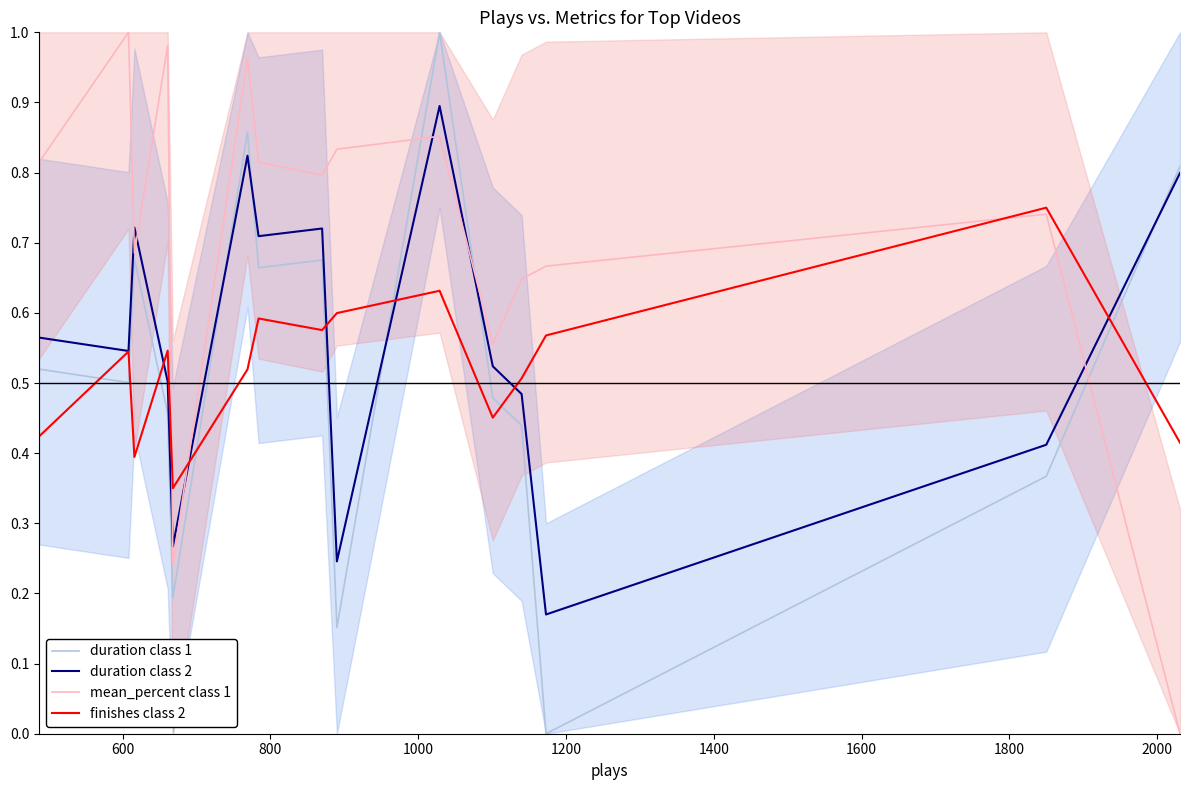

Which series has the largest total across all categories?

mean_percent class 1